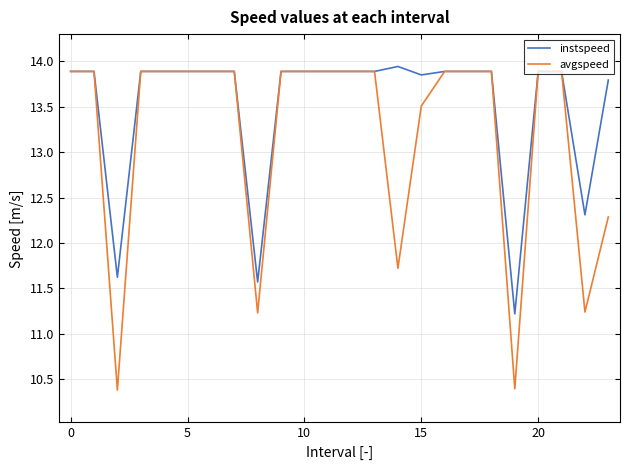

Which series has the largest total across all categories?

instspeed